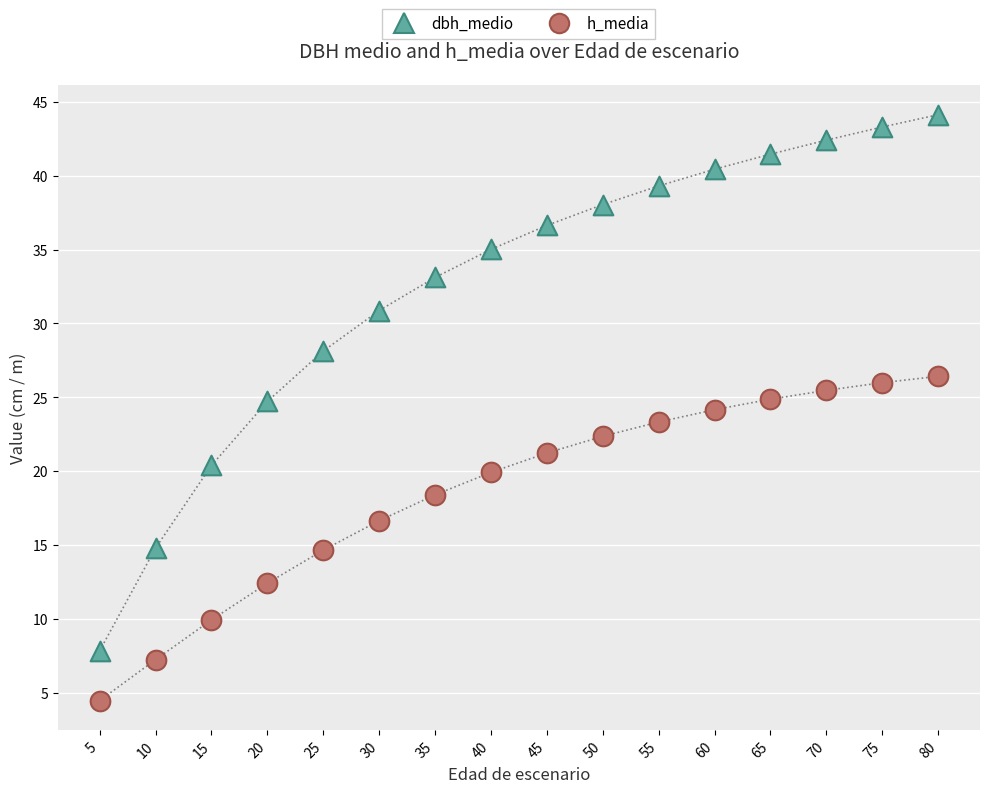

Which series contains the highest Y value?

dbh_medio